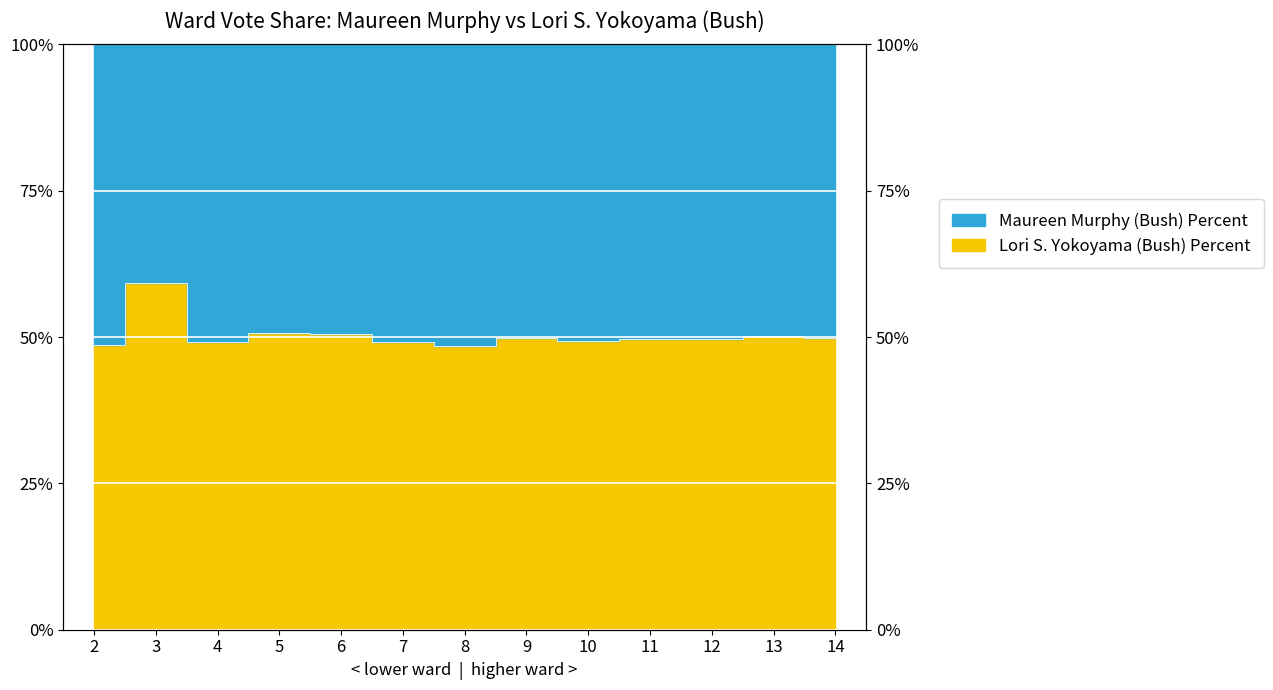

How many points are lower than both their immediate neighbors (excluding endpoints)?

4